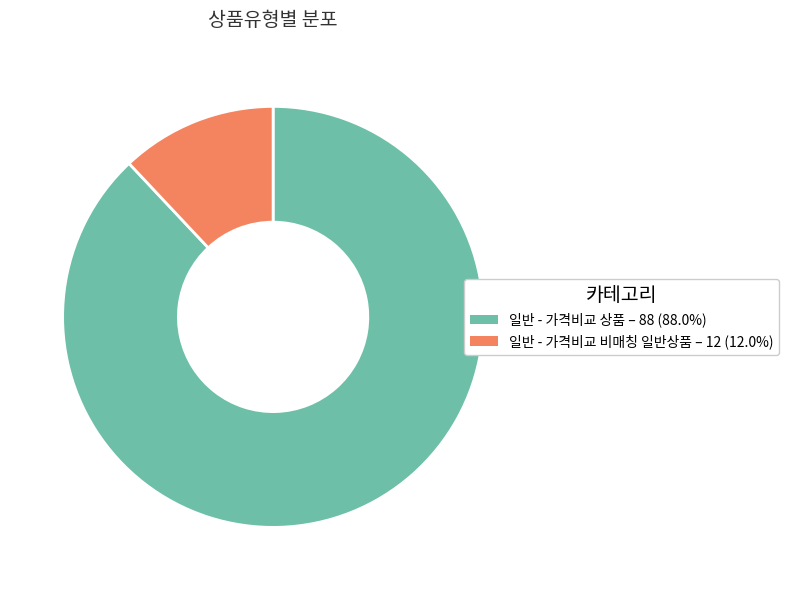

Rank the categories by value from lowest to highest.

일반 - 가격비교 비매칭 일반상품, 일반 - 가격비교 상품